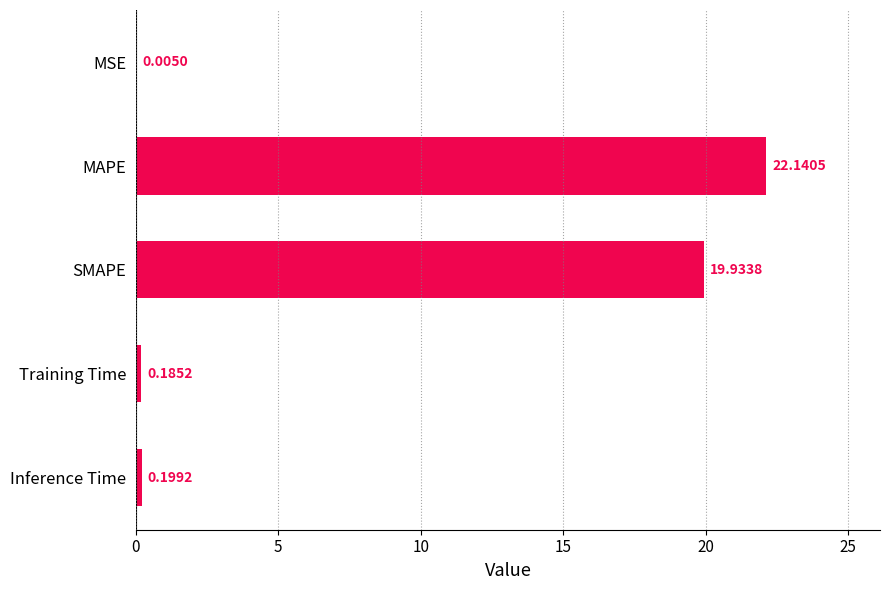

What is the sum of all values?

42.5